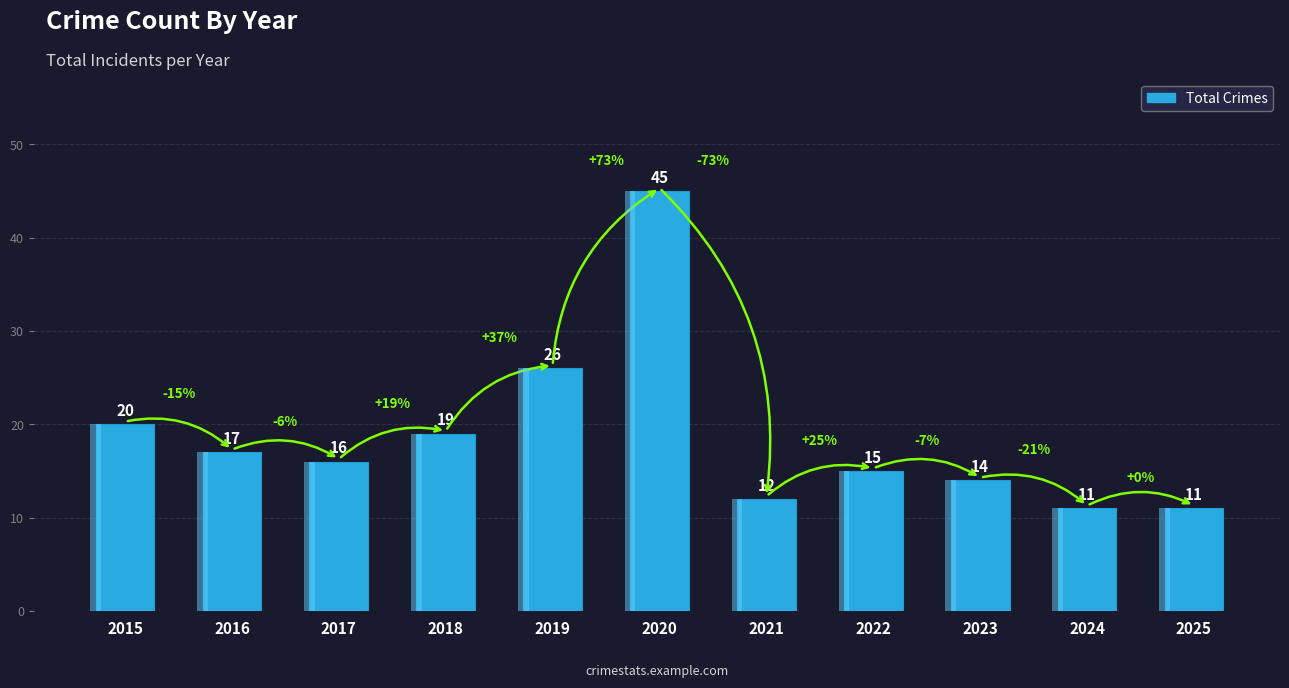

Which category has the lowest value across all series?

2024